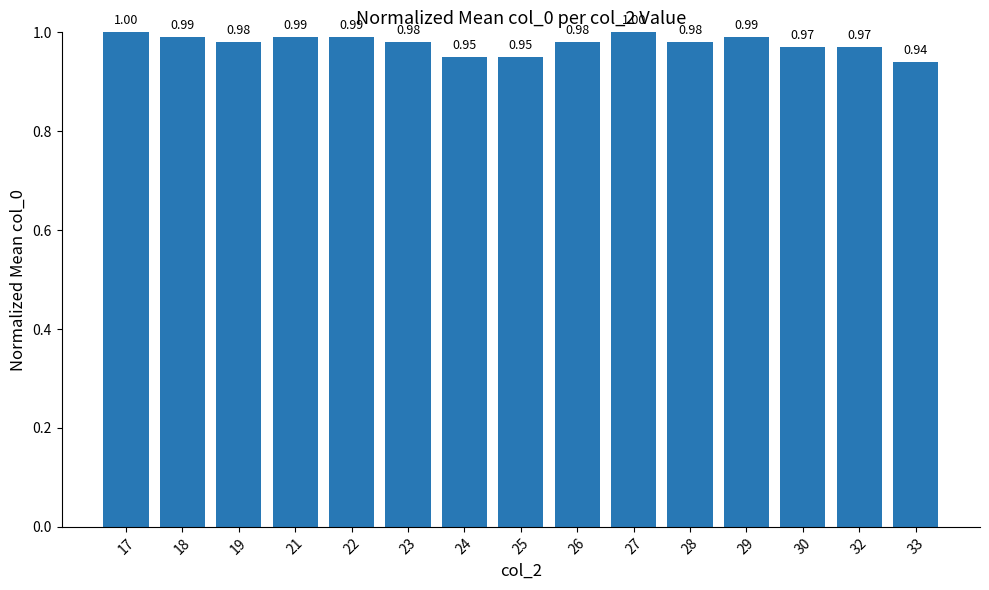

The chart shows a value of 1.0 at 26. True or false?

True